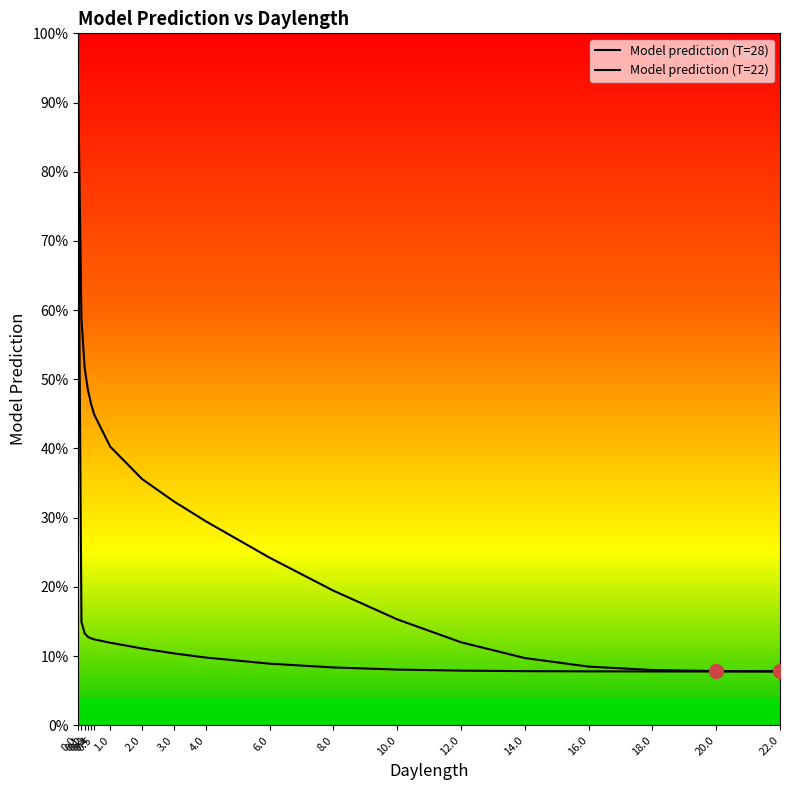

True or false: Model prediction (T=22) and Model prediction (T=28) cross at least once.

False